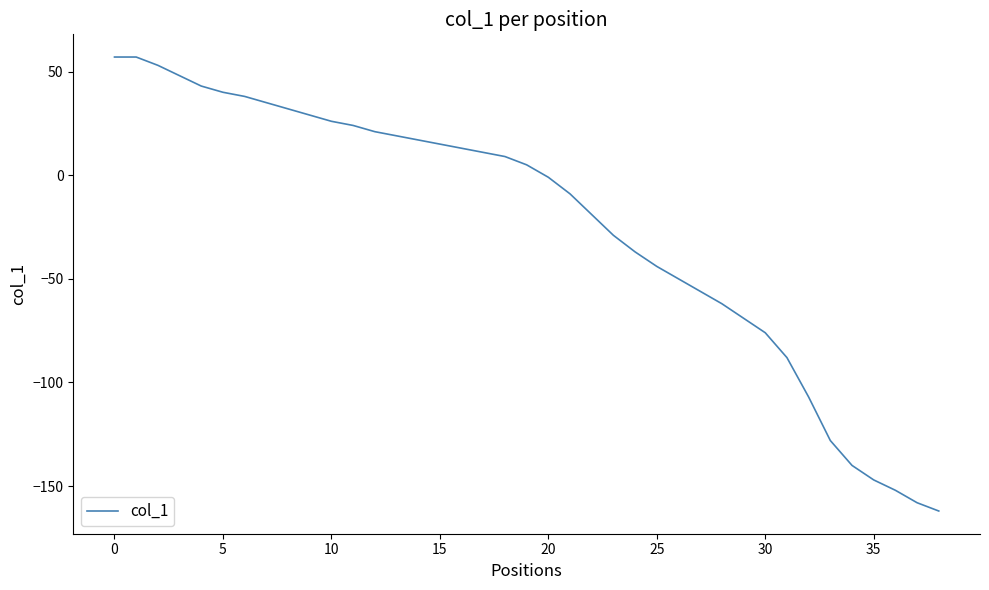

What is the maximum value shown in the chart?

57